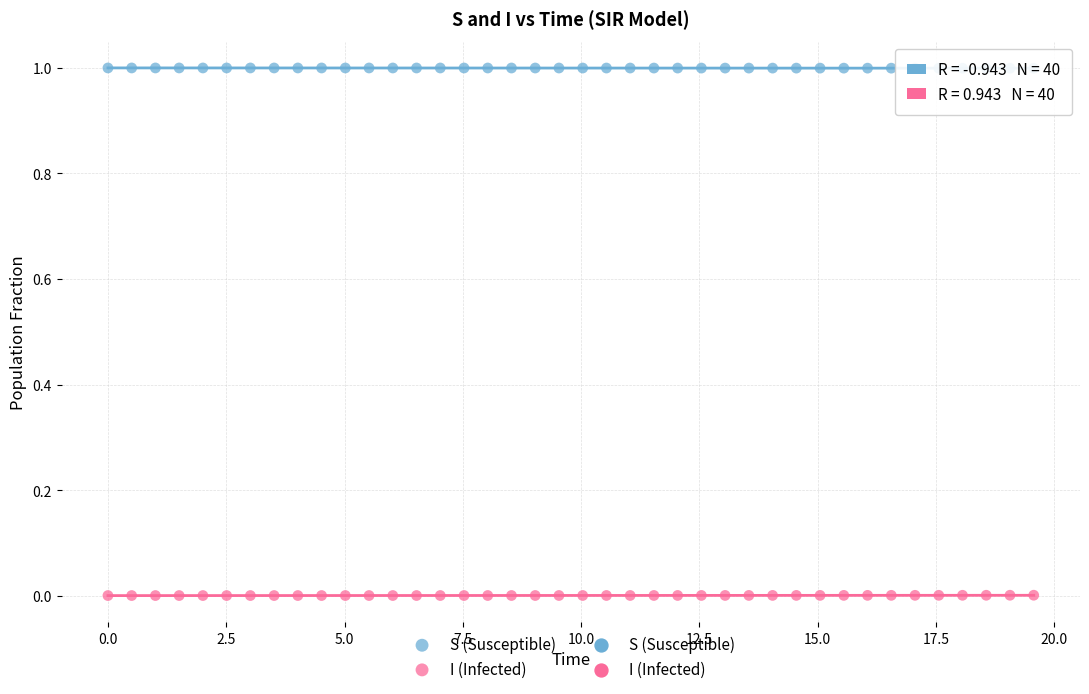

Which series reaches the maximum Y coordinate?

S (Susceptible)